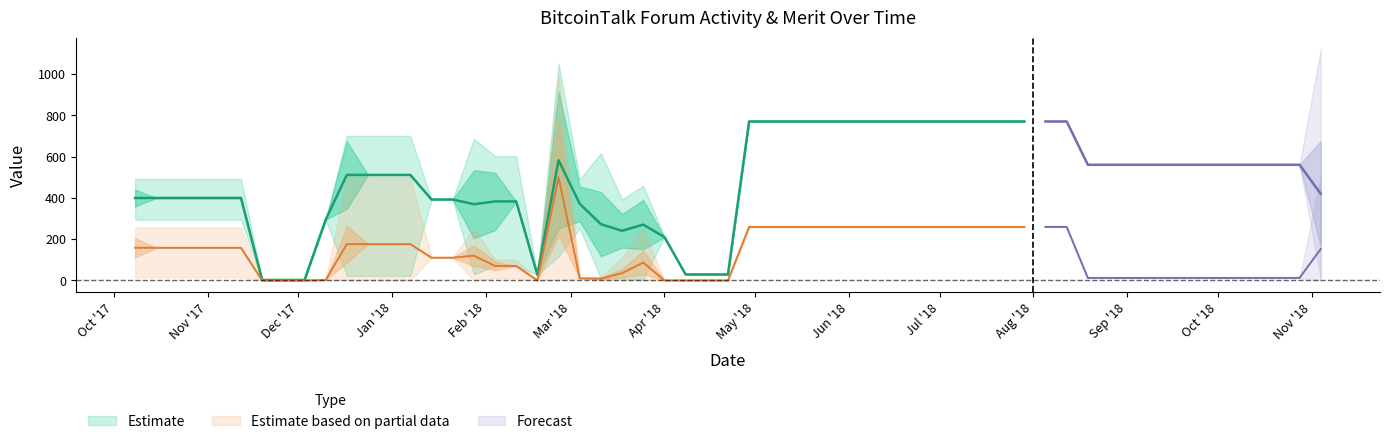

Is the value of Merit at 21 greater than the value of Activity at 38?

No